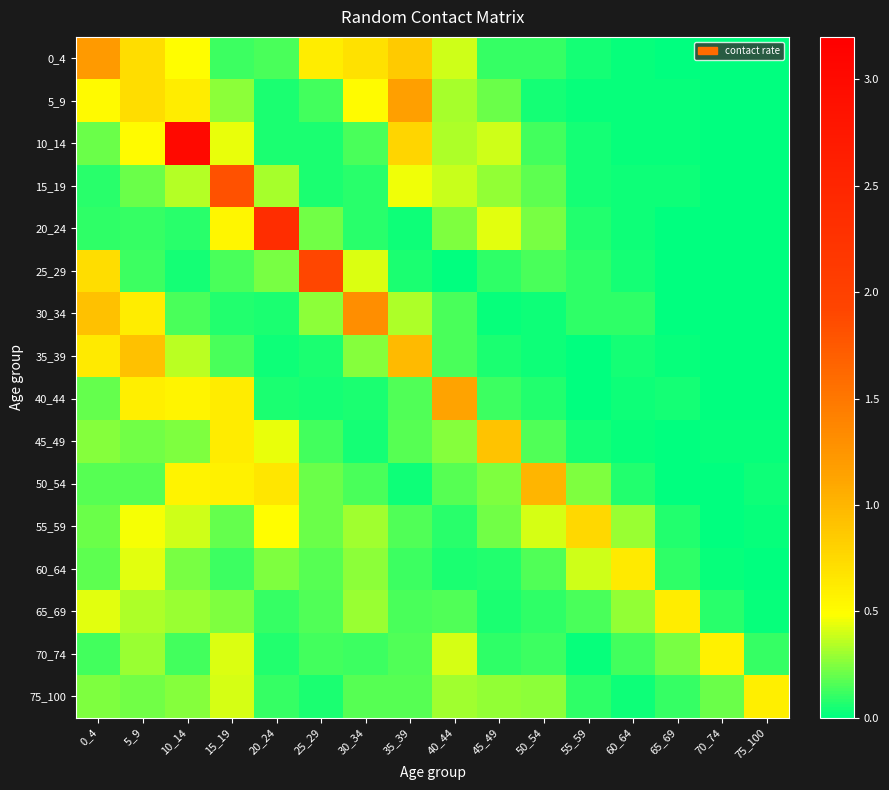

Reading left to right, transcribe all the data shown in this chart.

0_4: 0_4=1.2	5_9=0.7	10_14=0.5	15_19=0.1	20_24=0.1	25_29=0.6	30_34=0.7	35_39=0.9	40_44=0.4	45_49=0.1	50_54=0.1	55_59=0.0	60_64=0.0	65_69=0.0	70_74=0.0	75_100=0.0
5_9: 0_4=0.5	5_9=0.7	10_14=0.6	15_19=0.3	20_24=0.1	25_29=0.1	30_34=0.5	35_39=1.2	40_44=0.3	45_49=0.2	50_54=0.0	55_59=0.0	60_64=0.0	65_69=0.0	70_74=0.0	75_100=0.0
10_14: 0_4=0.2	5_9=0.5	10_14=3.0	15_19=0.4	20_24=0.1	25_29=0.1	30_34=0.1	35_39=0.8	40_44=0.3	45_49=0.4	50_54=0.1	55_59=0.0	60_64=0.0	65_69=0.0	70_74=0.0	75_100=0.0
15_19: 0_4=0.1	5_9=0.2	10_14=0.3	15_19=1.8	20_24=0.3	25_29=0.1	30_34=0.1	35_39=0.5	40_44=0.4	45_49=0.3	50_54=0.2	55_59=0.0	60_64=0.0	65_69=0.0	70_74=0.0	75_100=0.0
20_24: 0_4=0.1	5_9=0.1	10_14=0.1	15_19=0.5	20_24=2.4	25_29=0.2	30_34=0.1	35_39=0.0	40_44=0.2	45_49=0.4	50_54=0.2	55_59=0.1	60_64=0.0	65_69=0.0	70_74=0.0	75_100=0.0
25_29: 0_4=0.7	5_9=0.1	10_14=0.0	15_19=0.1	20_24=0.2	25_29=1.9	30_34=0.4	35_39=0.1	40_44=0.0	45_49=0.1	50_54=0.1	55_59=0.1	60_64=0.0	65_69=0.0	70_74=0.0	75_100=0.0
30_34: 0_4=0.9	5_9=0.6	10_14=0.1	15_19=0.1	20_24=0.1	25_29=0.3	30_34=1.3	35_39=0.3	40_44=0.1	45_49=0.0	50_54=0.0	55_59=0.1	60_64=0.1	65_69=0.0	70_74=0.0	75_100=0.0
35_39: 0_4=0.6	5_9=0.9	10_14=0.4	15_19=0.1	20_24=0.0	25_29=0.1	30_34=0.3	35_39=1.0	40_44=0.1	45_49=0.1	50_54=0.0	55_59=0.0	60_64=0.0	65_69=0.0	70_74=0.0	75_100=0.0
40_44: 0_4=0.2	5_9=0.6	10_14=0.6	15_19=0.6	20_24=0.1	25_29=0.0	30_34=0.1	35_39=0.2	40_44=1.1	45_49=0.1	50_54=0.1	55_59=0.0	60_64=0.0	65_69=0.0	70_74=0.0	75_100=0.0
45_49: 0_4=0.3	5_9=0.2	10_14=0.2	15_19=0.6	20_24=0.4	25_29=0.1	30_34=0.0	35_39=0.2	40_44=0.3	45_49=0.9	50_54=0.2	55_59=0.0	60_64=0.0	65_69=0.0	70_74=0.0	75_100=0.0
50_54: 0_4=0.2	5_9=0.2	10_14=0.6	15_19=0.6	20_24=0.7	25_29=0.2	30_34=0.1	35_39=0.0	40_44=0.2	45_49=0.2	50_54=1.0	55_59=0.2	60_64=0.1	65_69=0.0	70_74=0.0	75_100=0.0
55_59: 0_4=0.2	5_9=0.5	10_14=0.4	15_19=0.2	20_24=0.5	25_29=0.2	30_34=0.3	35_39=0.2	40_44=0.1	45_49=0.2	50_54=0.4	55_59=0.8	60_64=0.3	65_69=0.1	70_74=0.0	75_100=0.0
60_64: 0_4=0.2	5_9=0.4	10_14=0.2	15_19=0.1	20_24=0.2	25_29=0.2	30_34=0.3	35_39=0.1	40_44=0.1	45_49=0.1	50_54=0.2	55_59=0.4	60_64=0.6	65_69=0.1	70_74=0.0	75_100=0.0
65_69: 0_4=0.4	5_9=0.3	10_14=0.3	15_19=0.2	20_24=0.1	25_29=0.2	30_34=0.3	35_39=0.1	40_44=0.2	45_49=0.1	50_54=0.1	55_59=0.1	60_64=0.3	65_69=0.6	70_74=0.1	75_100=0.0
70_74: 0_4=0.1	5_9=0.3	10_14=0.1	15_19=0.4	20_24=0.1	25_29=0.1	30_34=0.1	35_39=0.2	40_44=0.4	45_49=0.1	50_54=0.1	55_59=0.0	60_64=0.1	65_69=0.2	70_74=0.6	75_100=0.1
75_100: 0_4=0.2	5_9=0.2	10_14=0.3	15_19=0.4	20_24=0.1	25_29=0.1	30_34=0.2	35_39=0.2	40_44=0.3	45_49=0.3	50_54=0.3	55_59=0.1	60_64=0.0	65_69=0.1	70_74=0.2	75_100=0.6